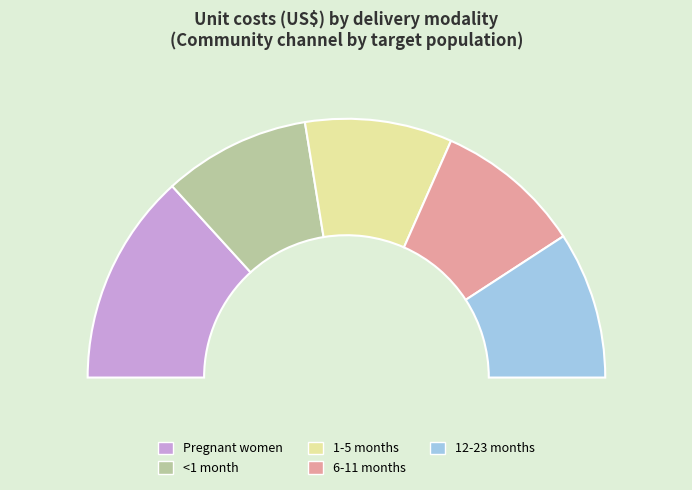

To the nearest percent, what portion does 6-11 months represent?

18%